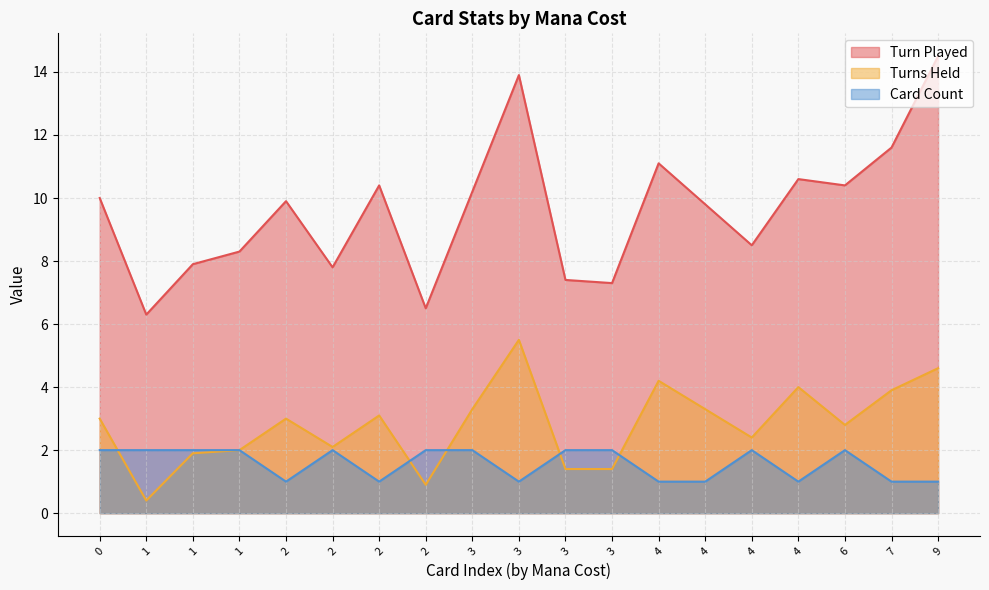

At which label does Turn Played reach its peak?

9